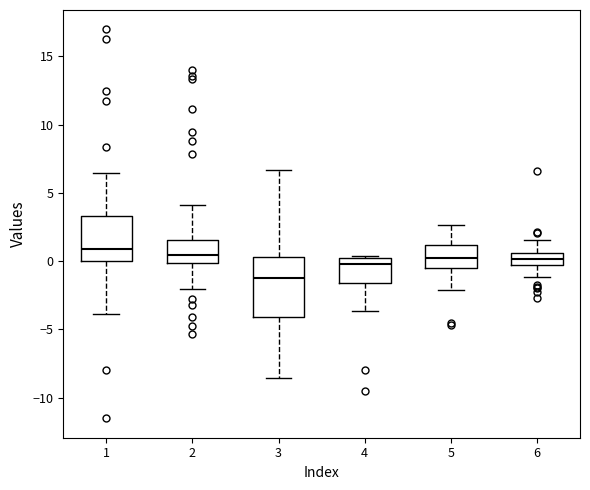

Reading left to right, transcribe this box plot: for each box, give where its median line is, the range the box spans, and where its two whiskers end, as read against the y-axis. The values are not printed on the chart, so give them approximately, as read against the axis.

1: median 1.0, box 0.0 to 3.5, whiskers -4.0 to 6.5
2: median 0.5, box 0.0 to 1.5, whiskers -2.0 to 4.0
3: median -1.5, box -4.0 to 0.5, whiskers -8.5 to 6.5
4: median 0.0 (just below the box's upper edge), box -1.5 to 0.0, whiskers -3.5 to 0.5
5: median 0.0, box -0.5 to 1.0, whiskers -2.0 to 2.5
6: median 0.0, box -0.5 to 0.5, whiskers -1.0 to 1.5